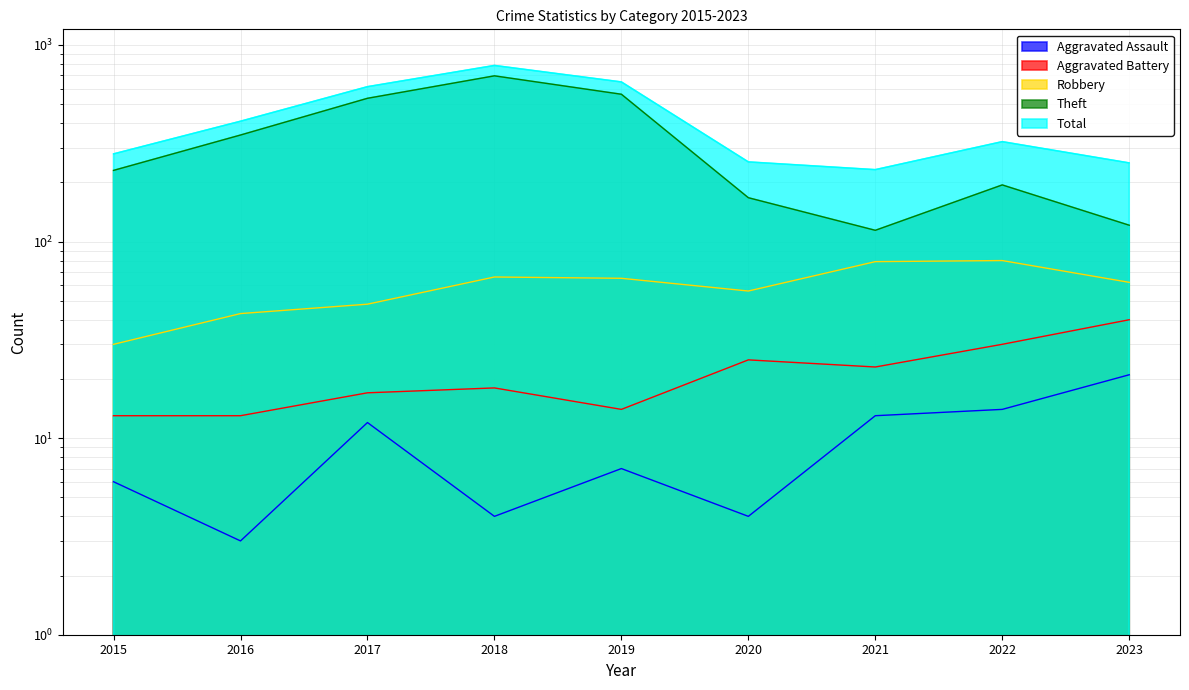

How many interior local peaks does the Aggravated Battery series have?

2